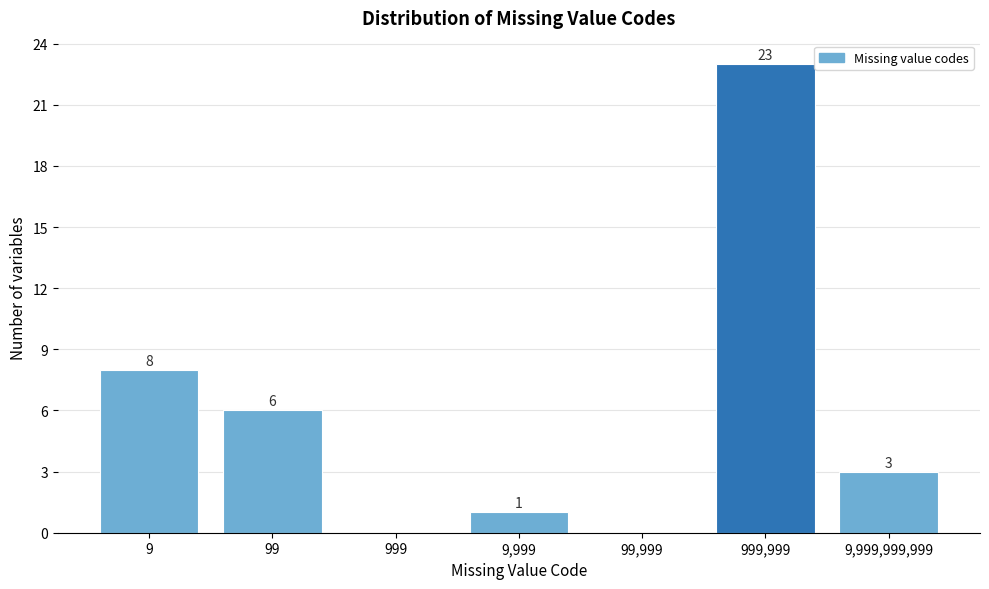

Reading left to right, transcribe all the data shown in this chart.

9=8	99=6	999=0	9,999=1	99,999=0	999,999=23	9,999,999,999=3